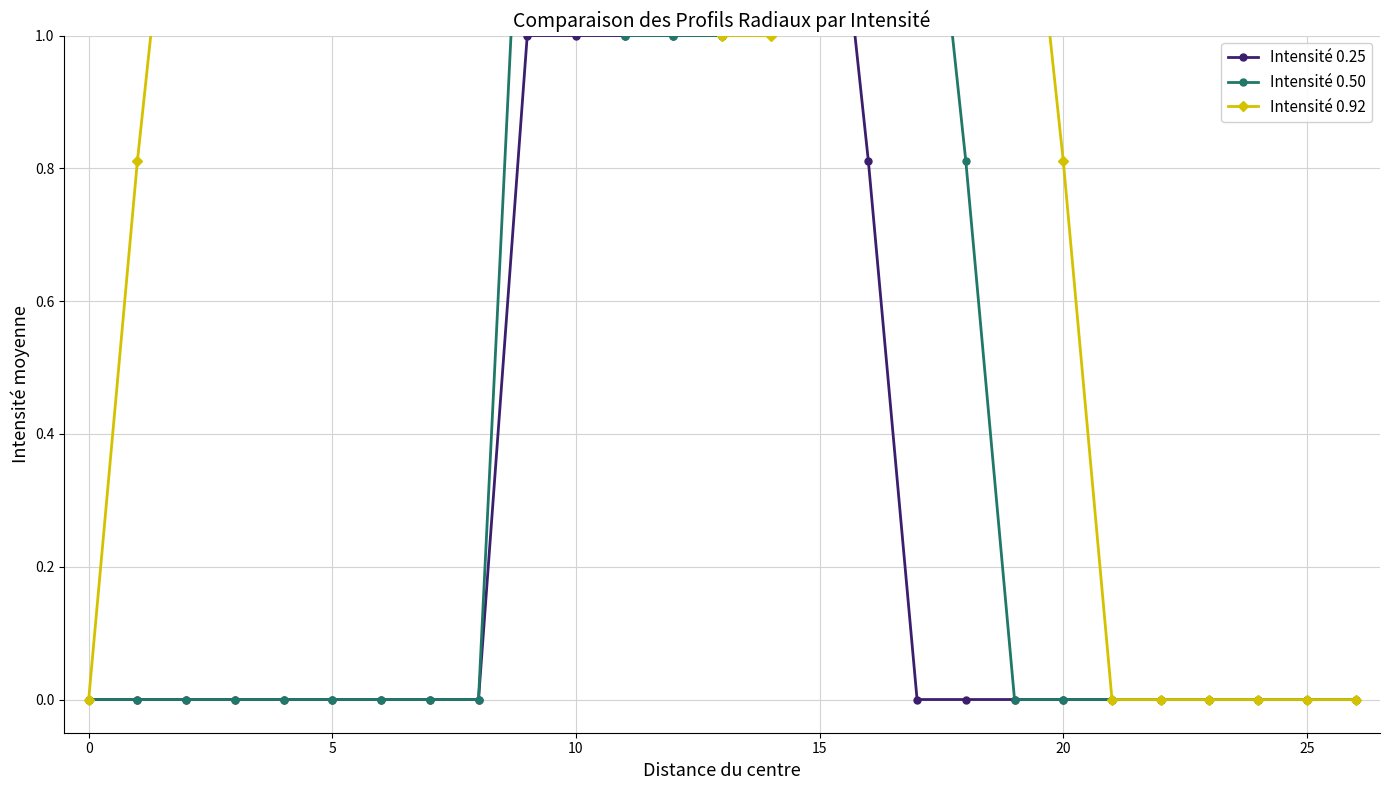

True or false: Intensité 0.50 has a value of 0.0 at 24.

True